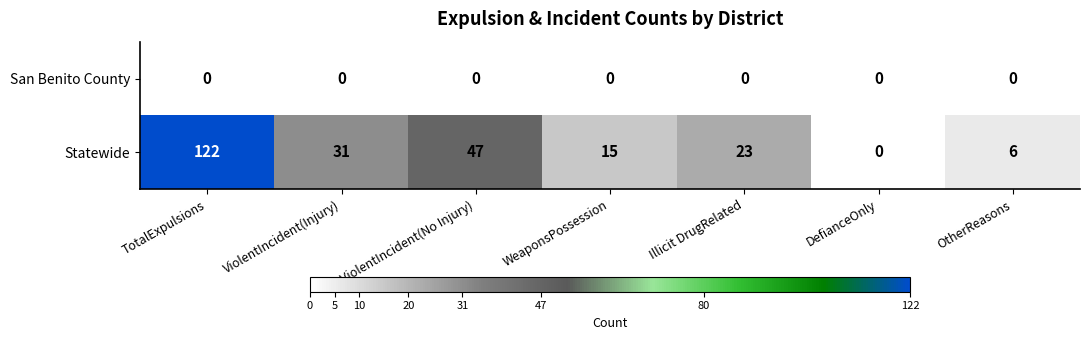

List the series in order of their peak value, lowest first.

San Benito County, Statewide